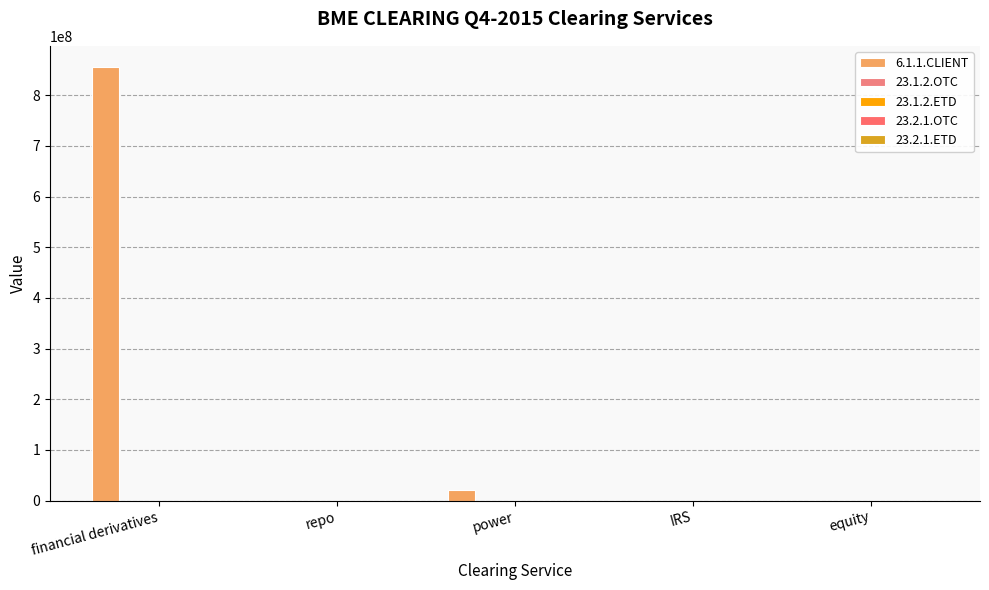

Are the bars horizontal?

No